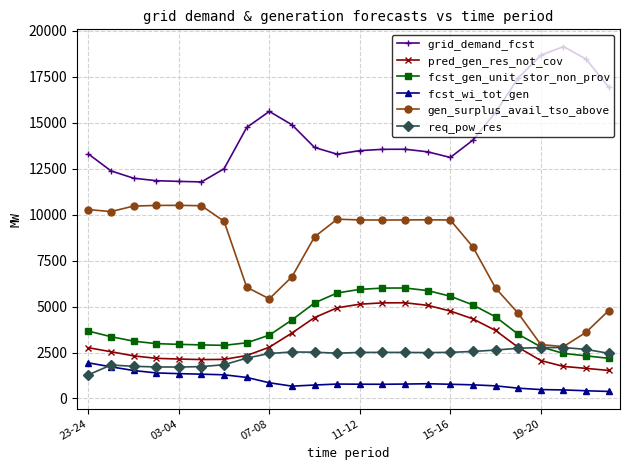

Which series has the largest total across all categories?

grid_demand_fcst